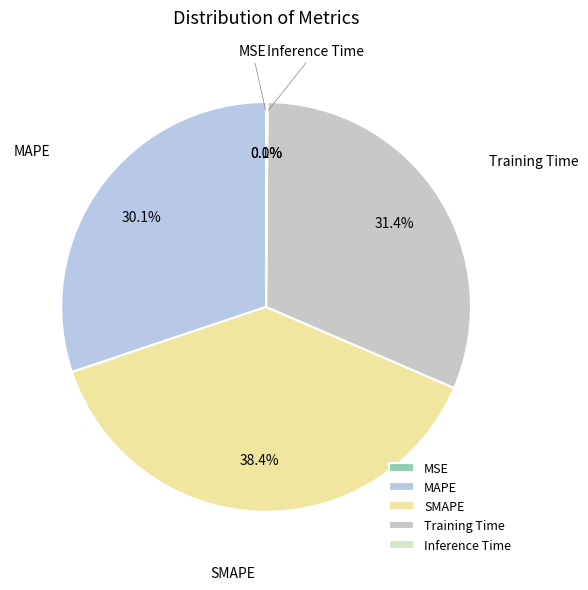

The Training Time slice represents 45% of the pie. True or false?

False